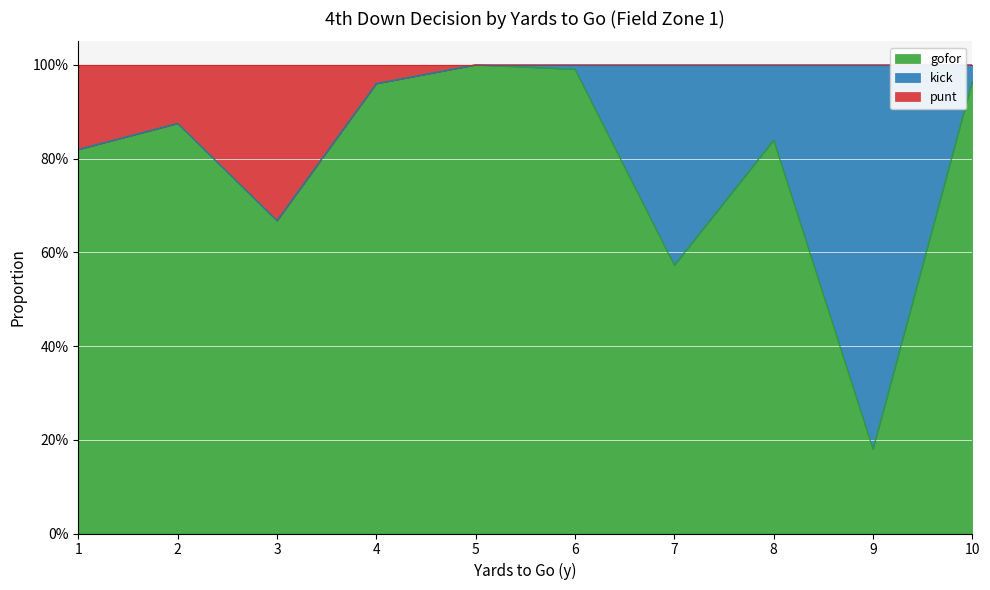

Does the chart display data point markers on the line(s)?

No